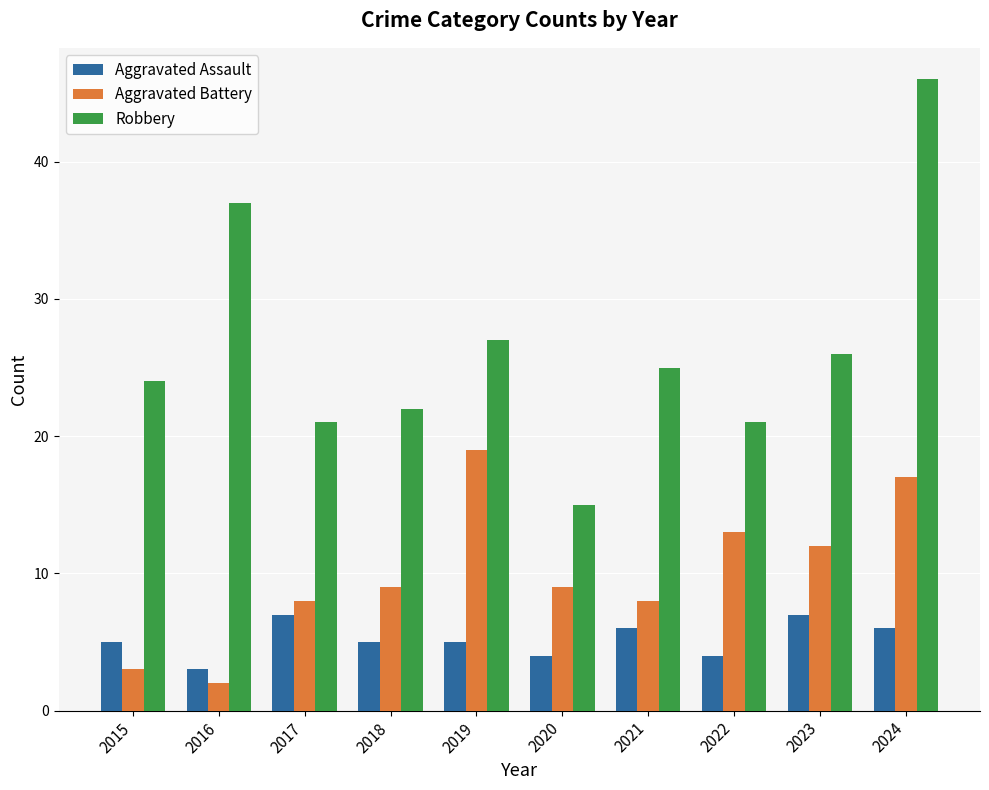

Is it true that Aggravated Battery equals 19 at 2019?

True